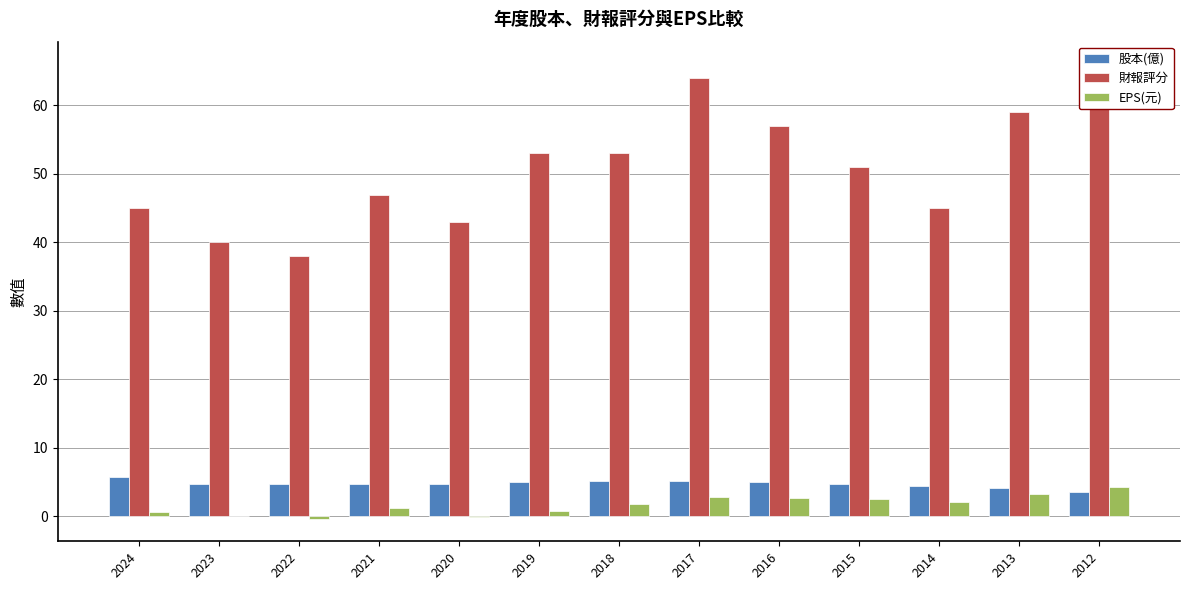

At which label is 股本(億) closest to 4?

2013